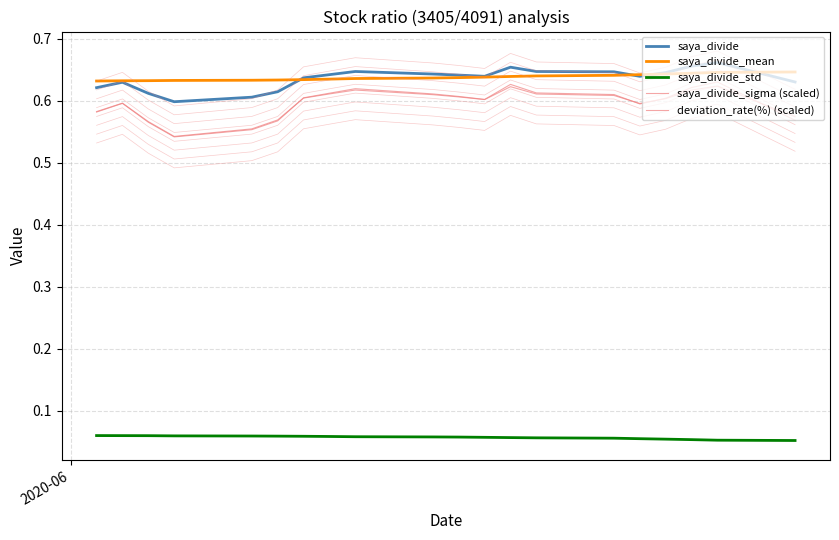

True or false: saya_divide_mean has more than 1 points higher than both neighbors.

False